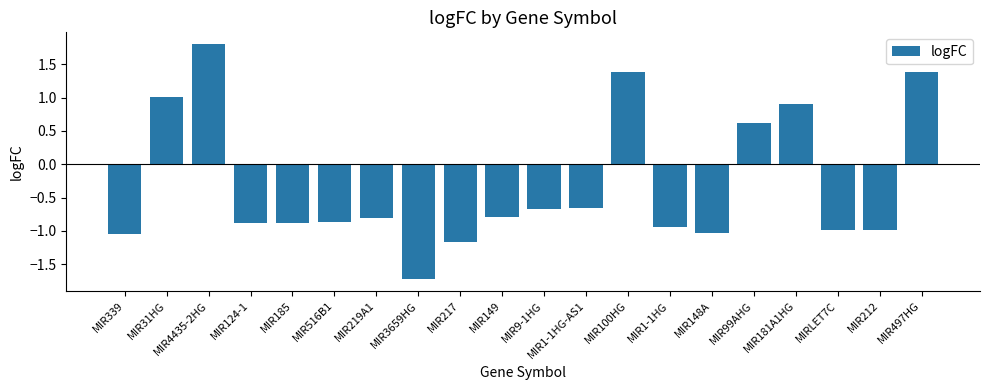

What position from the left is MIR99AHG?

16